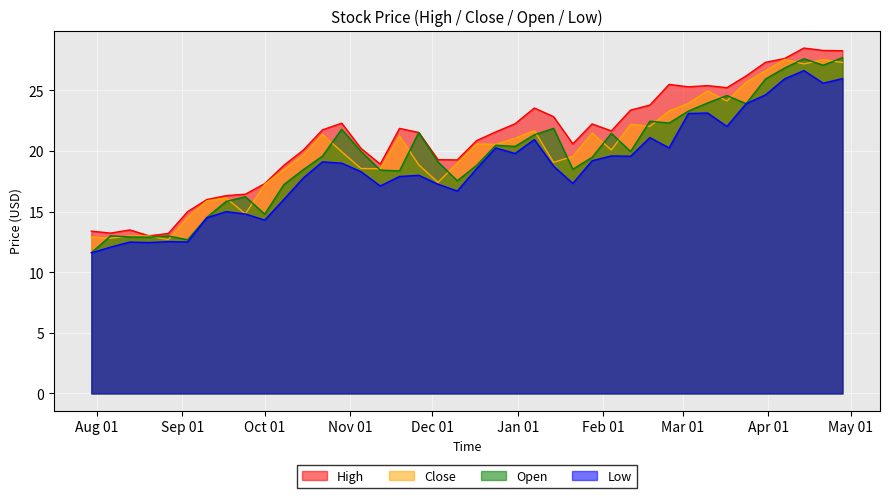

What is the maximum value shown in the chart?

28.5